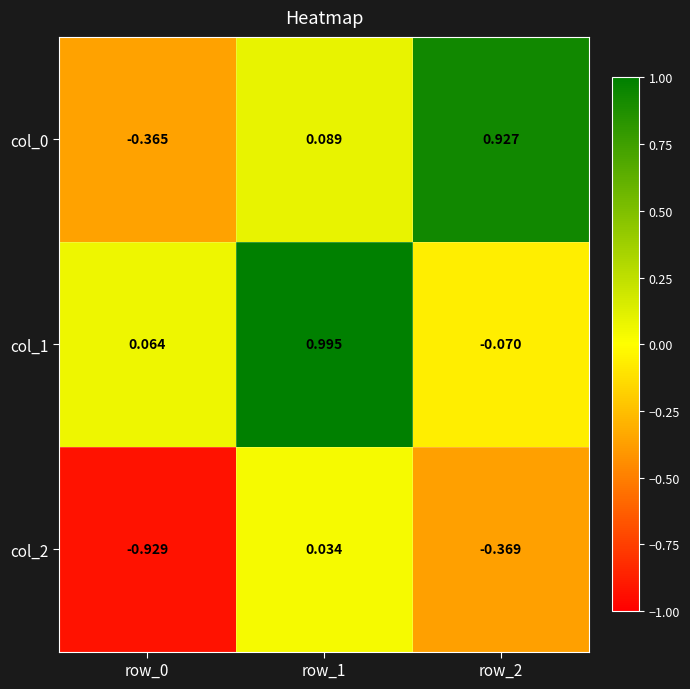

Is the value of col_0 at row_0 greater than the value of col_1 at row_2?

No